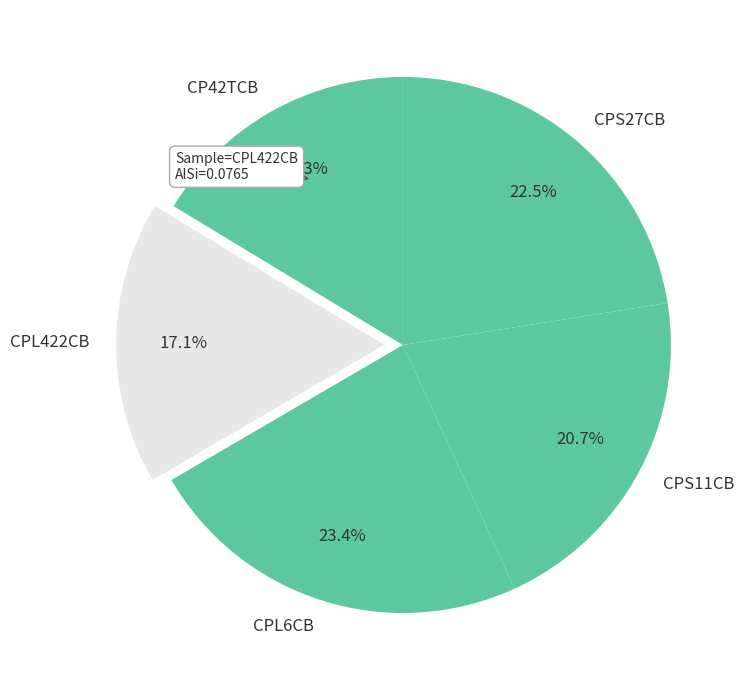

Is the sum of CPS27CB and CPL422CB greater than half?

No